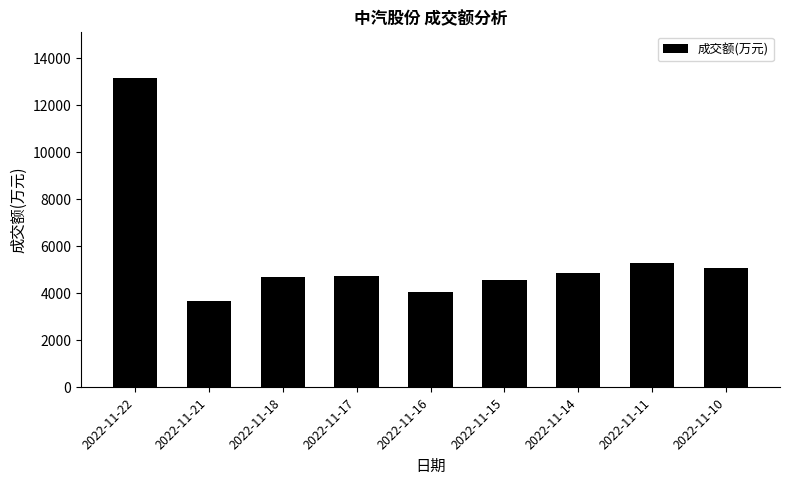

Is it true that the value at 2022-11-16 is 4015?

True